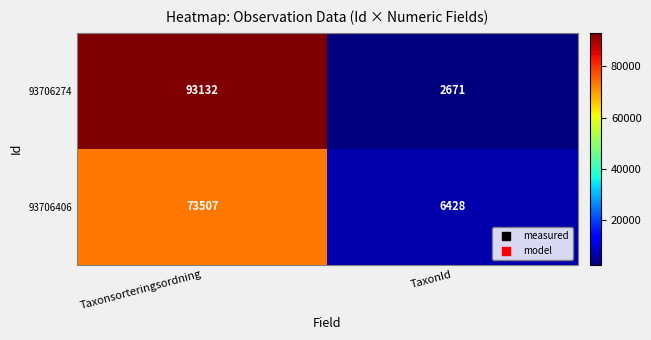

Reading left to right, what are all the values shown in this chart?

93706274: Taxonsorteringsordning=93132	TaxonId=2671
93706406: Taxonsorteringsordning=73507	TaxonId=6428